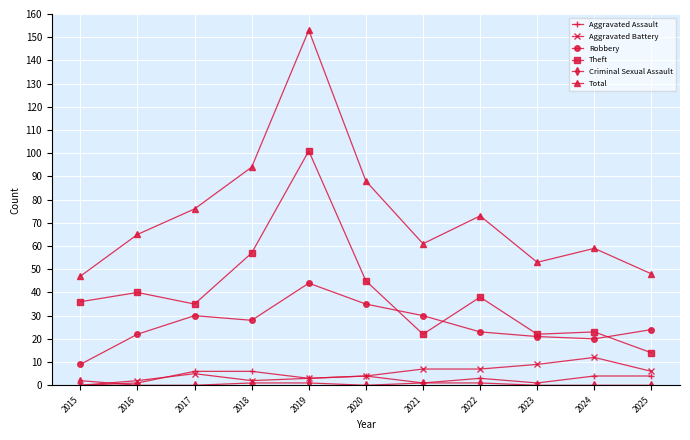

At which category is the sum across all series the highest?

2019